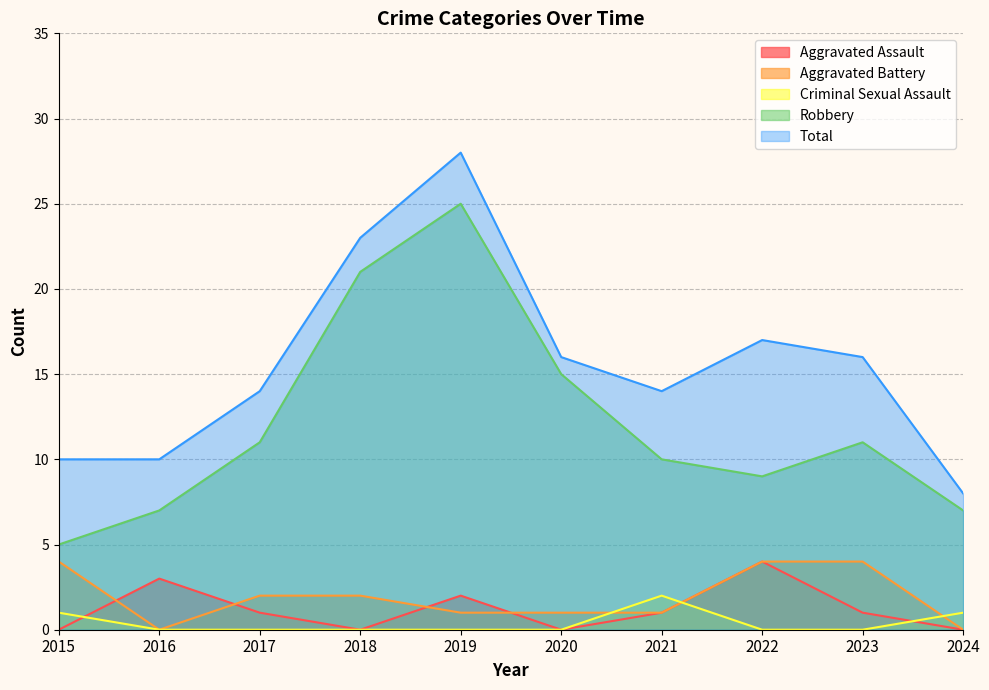

What is the sum of all Aggravated Assault values?

12